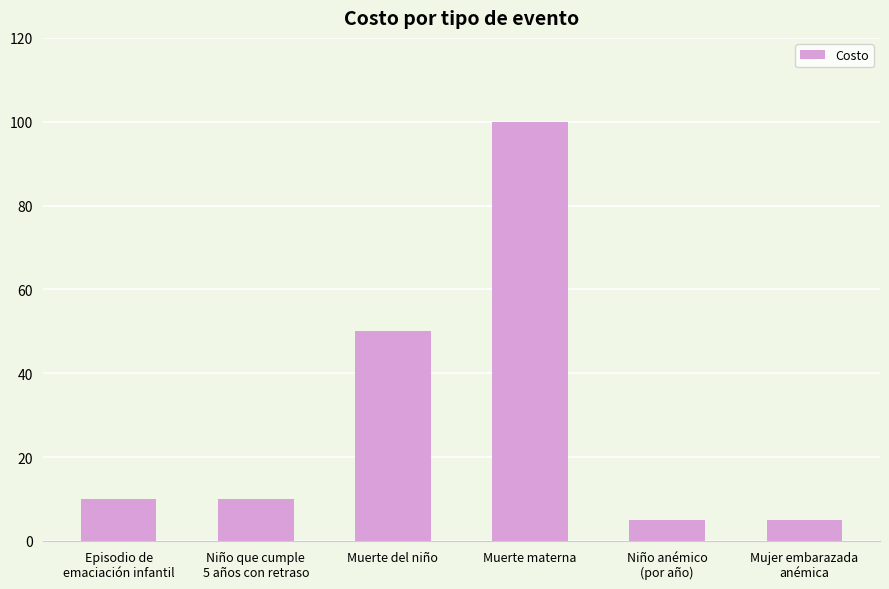

What is the change in value from Niño que cumple
5 años con retraso to Niño anémico
(por año)?

-5